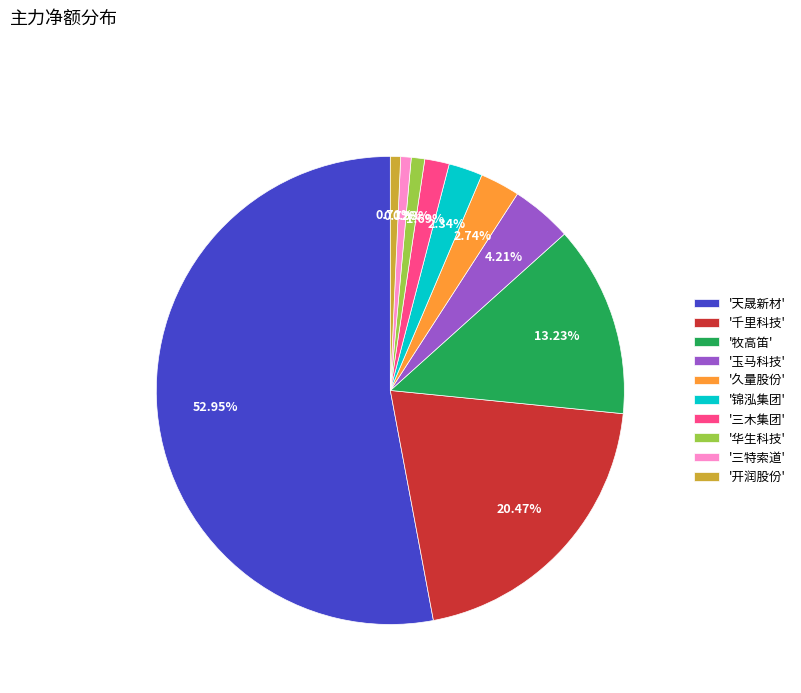

What is the largest slice in the pie chart?

'天晟新材'